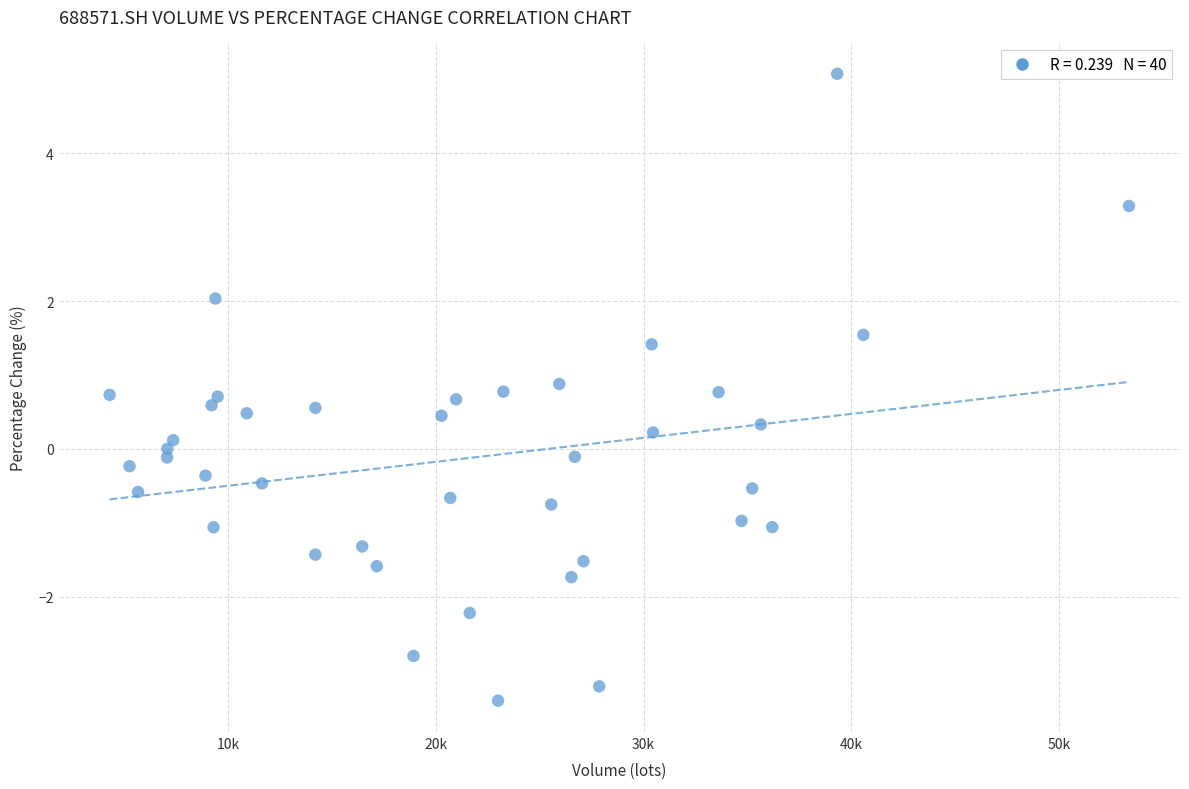

What is the range of X values (max minus min)?

49062.4